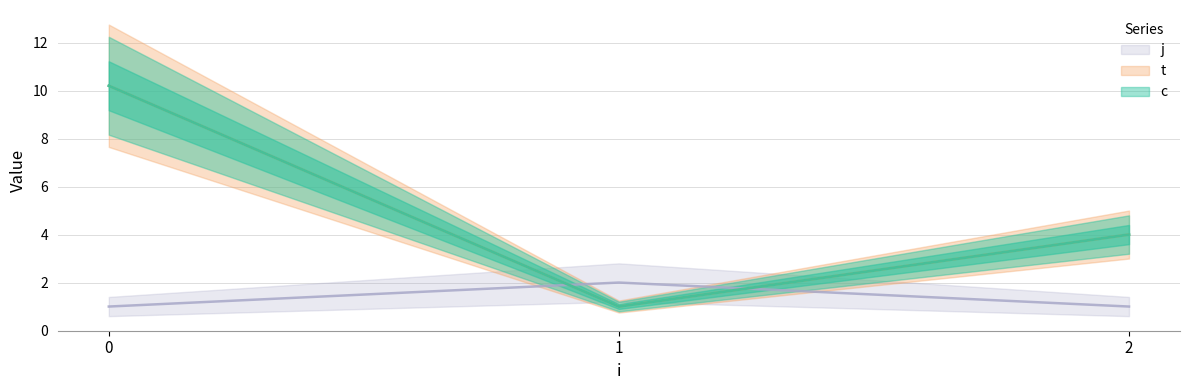

Which series has the largest range (max minus min)?

c